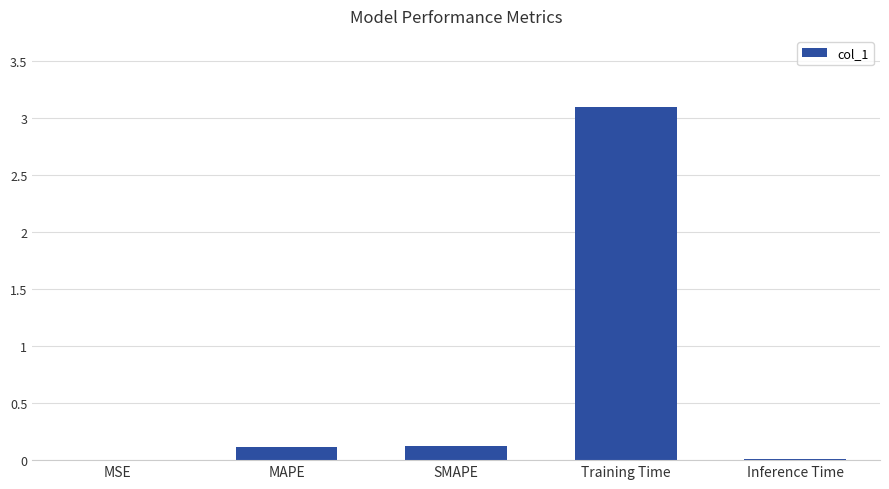

What is the maximum value shown in the chart?

3.1